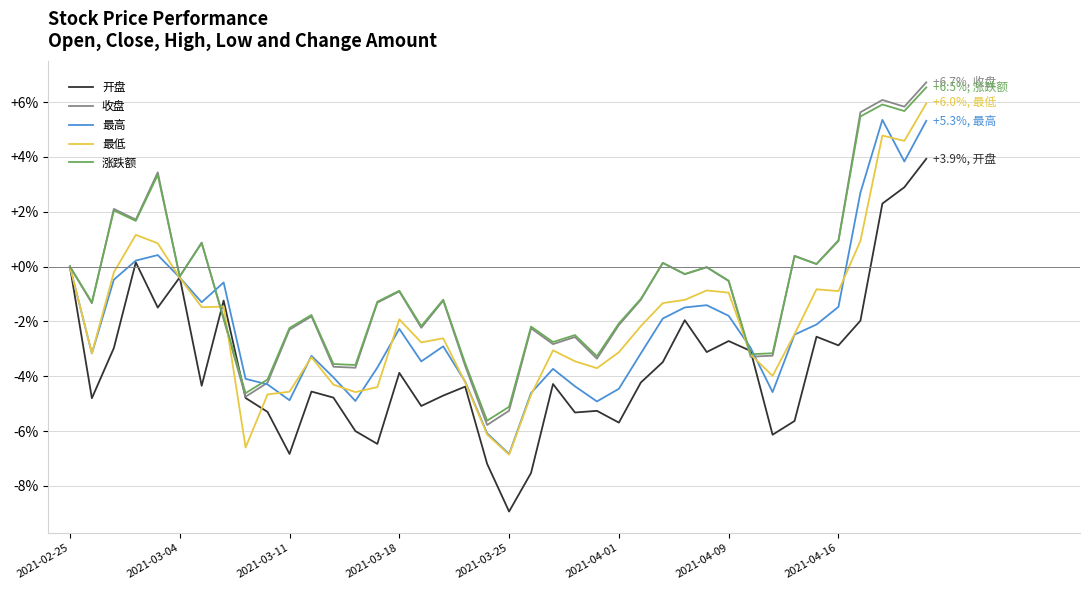

What is the minimum value shown in the chart?

-8.9